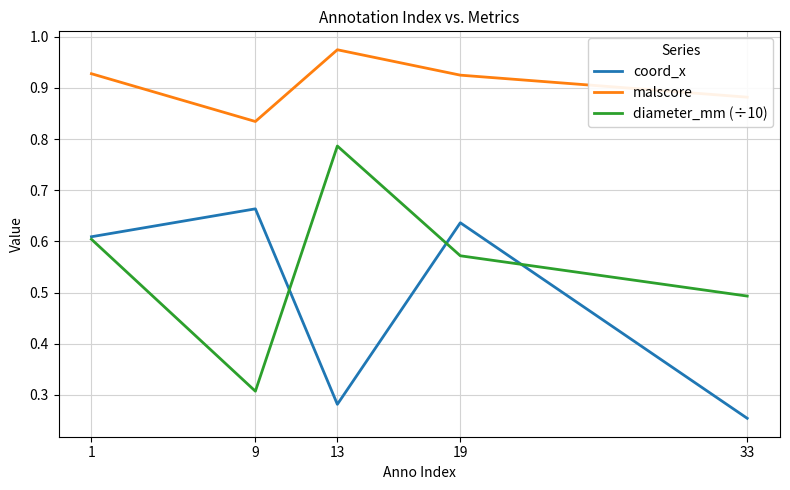

List the series in order of their overall mean, highest first.

malscore, diameter_mm (÷10), coord_x